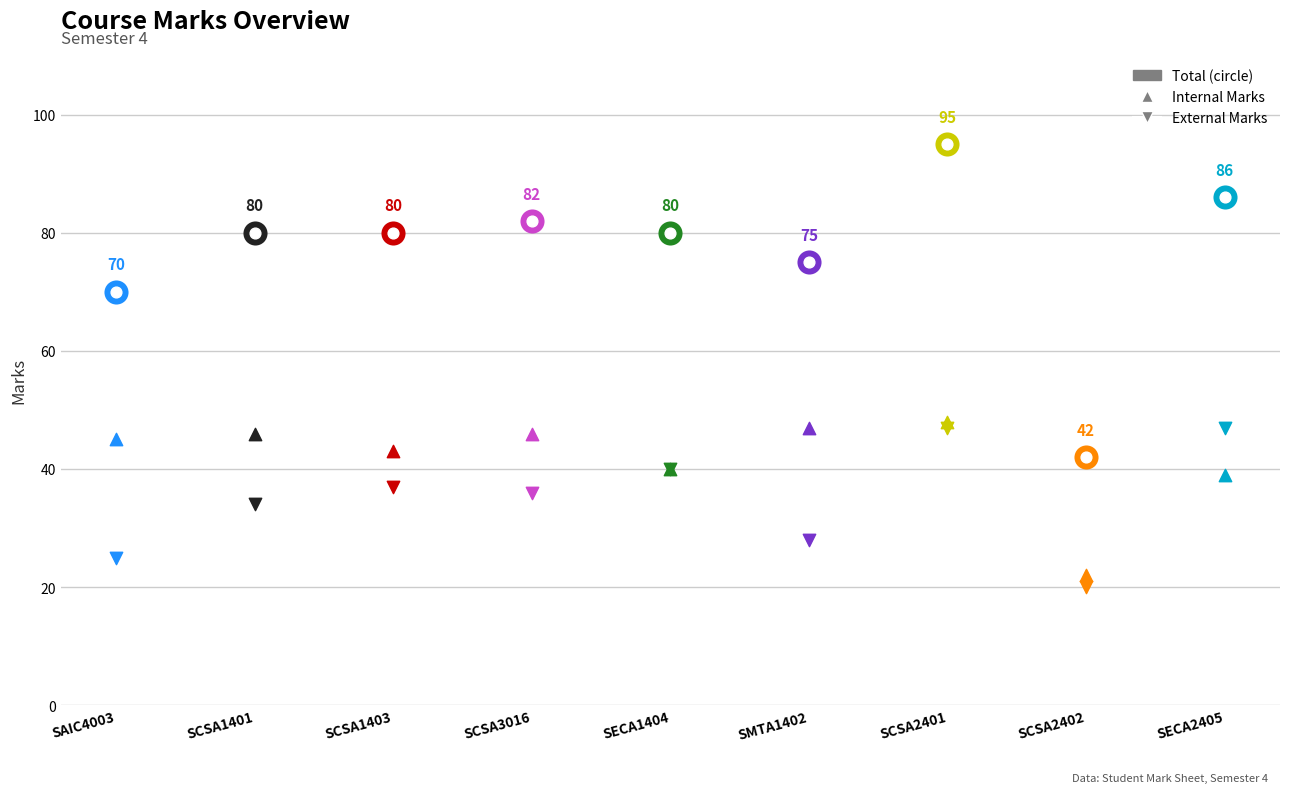

Which series reaches the maximum Y coordinate?

Total